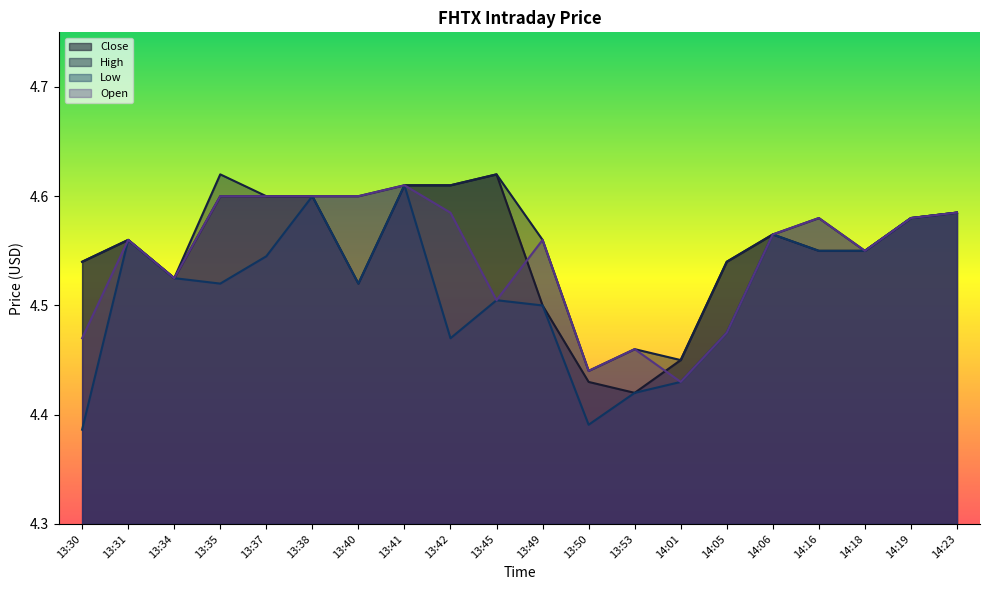

Read the Close value at 13:38.

4.6